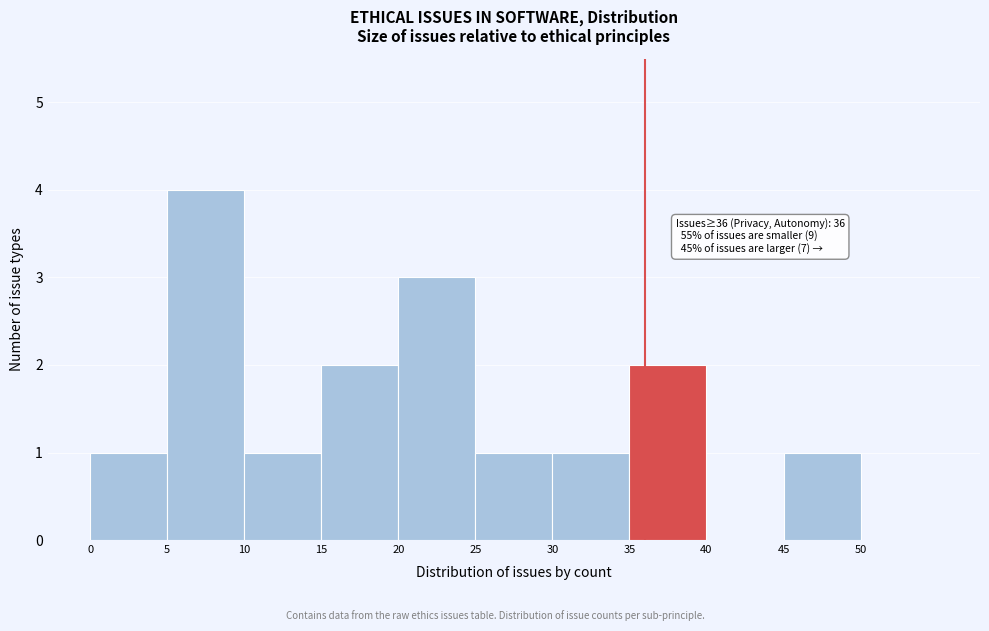

Over which range of the x-axis is the bar tallest?

5 to 10